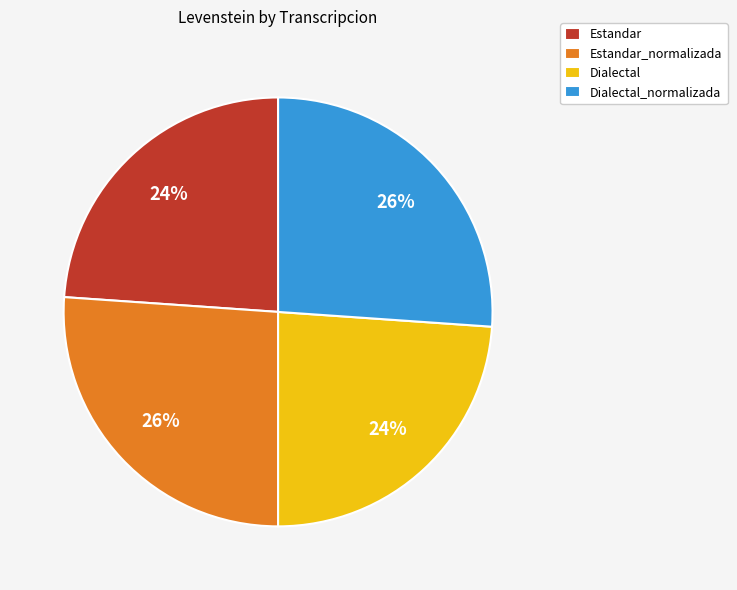

Does Dialectal_normalizada represent more than half of the total?

No